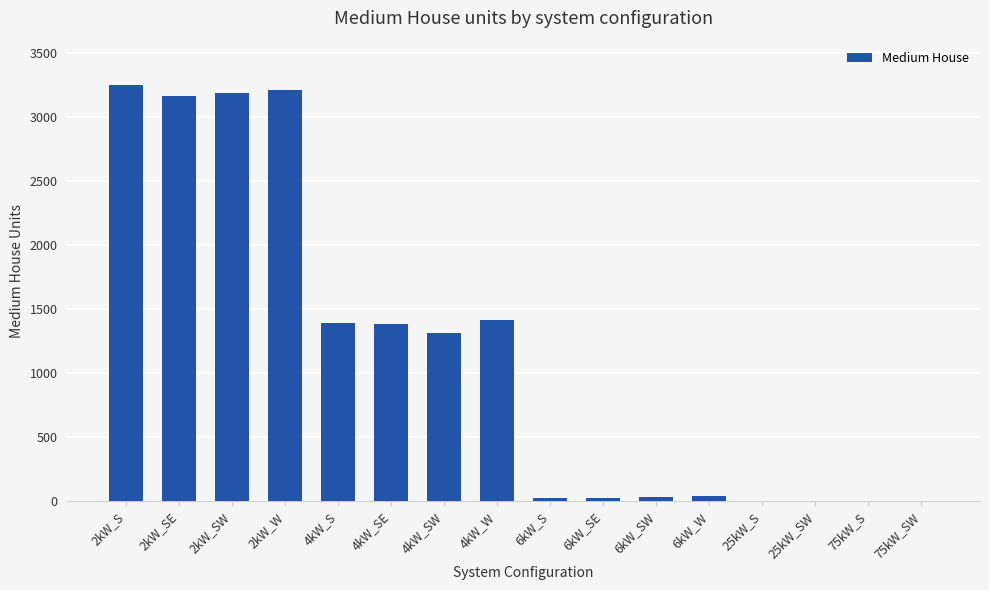

What is the difference between the values at 4kW_SW and 4kW_S?

77